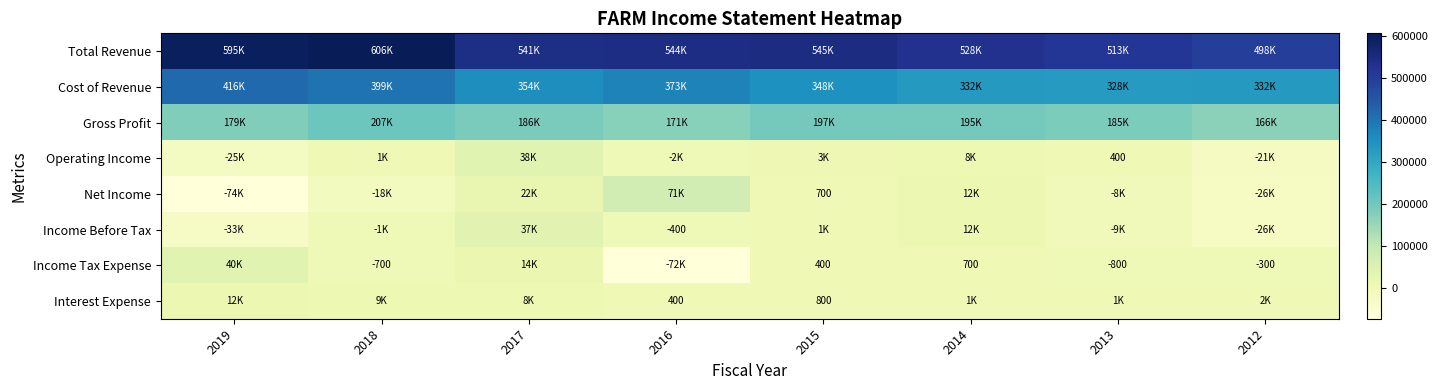

Is it true that Operating Income equals 400 at 2013?

True